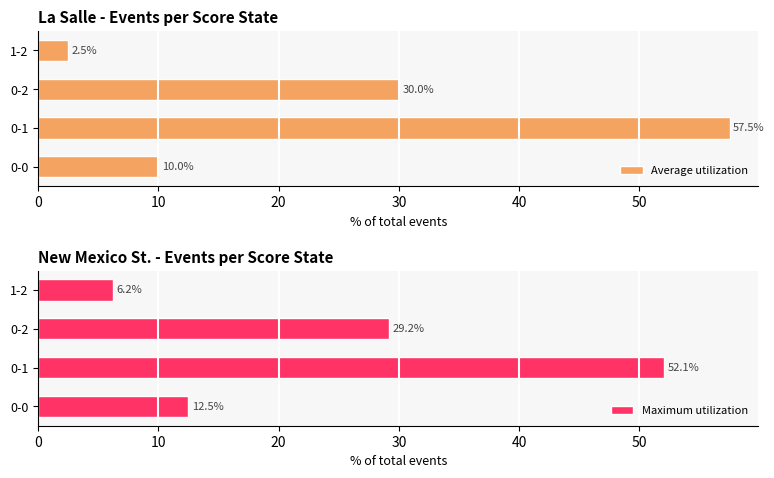

What is the maximum value shown in the chart?

57.5